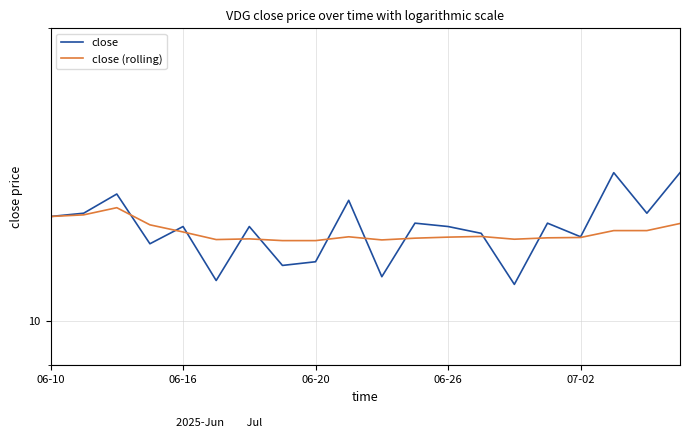

List the series in order of their peak value, lowest first.

close (rolling), close